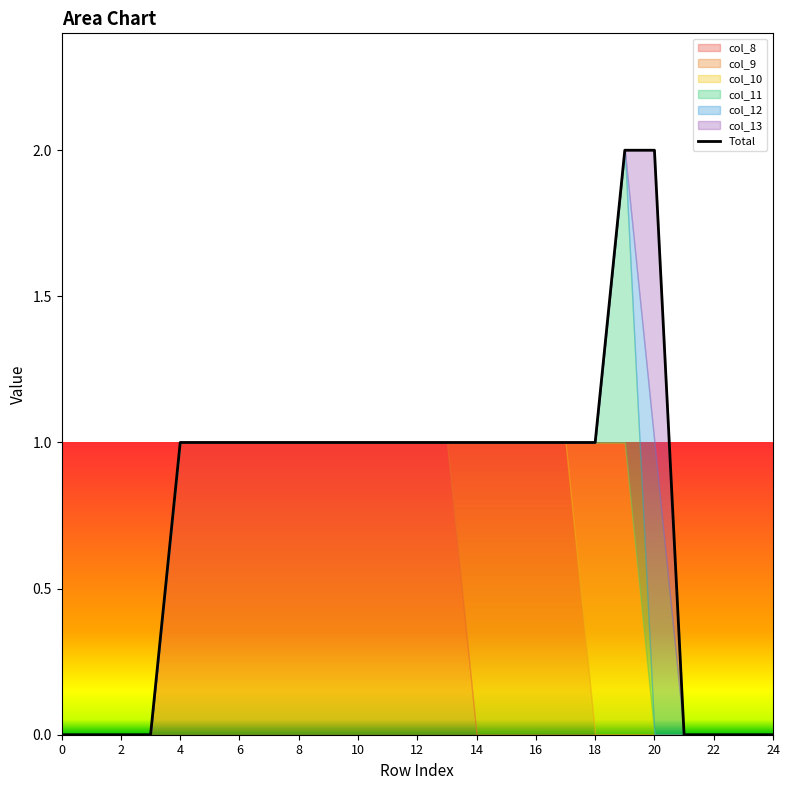

Count the number of categories in the chart.

25